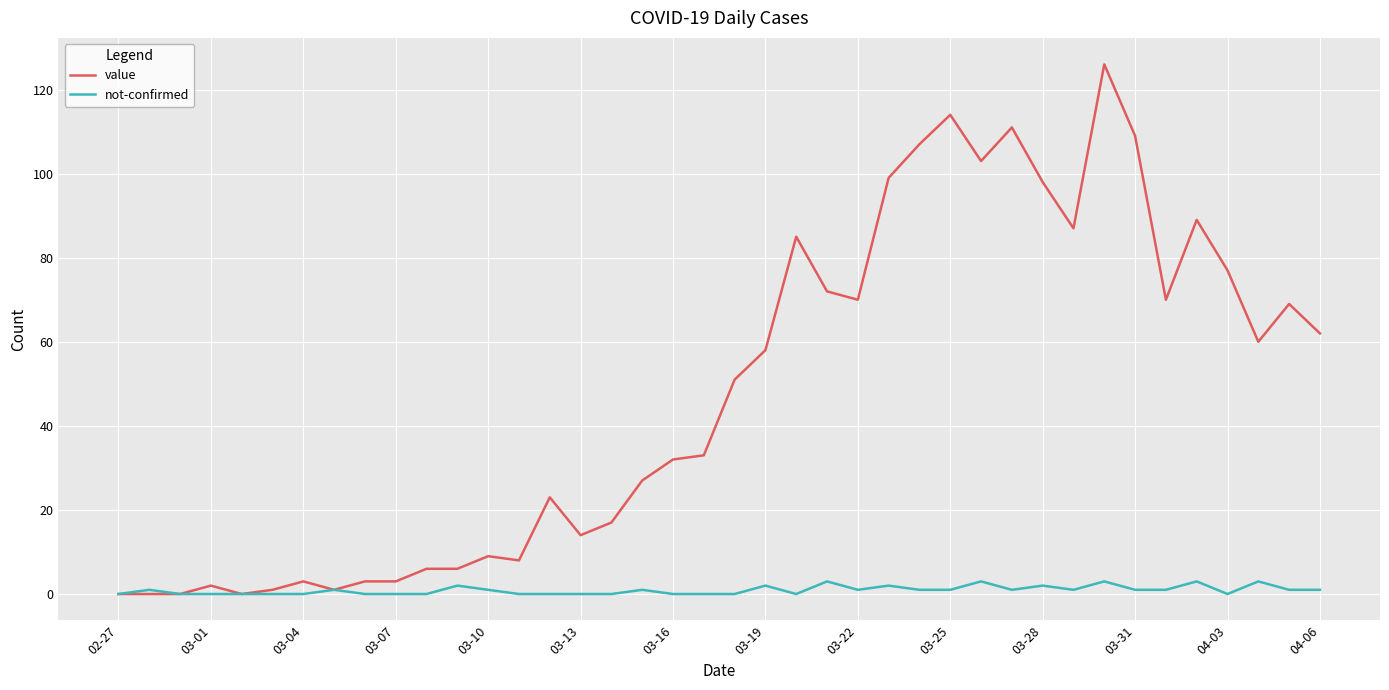

What is the greatest value displayed?

126